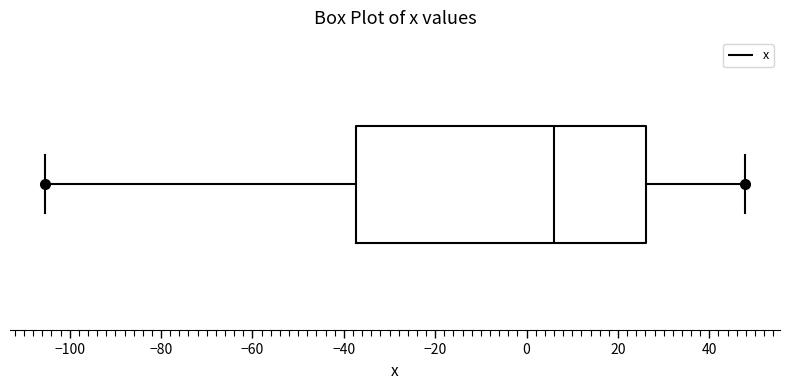

Read this box plot against the x-axis: the position of the median line, the range covered by the box, and the ends of both whiskers. The values are not printed on the chart, so give them approximately, as read against the axis.

median 6, box -38 to 26, whiskers -106 to 48